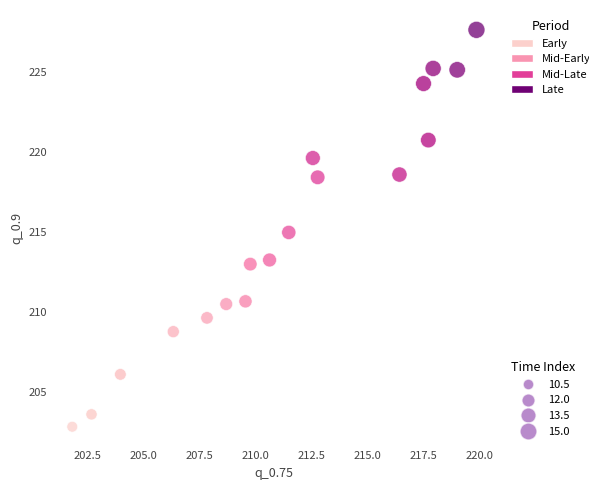

What is the range of Y values (max minus min)?

24.7